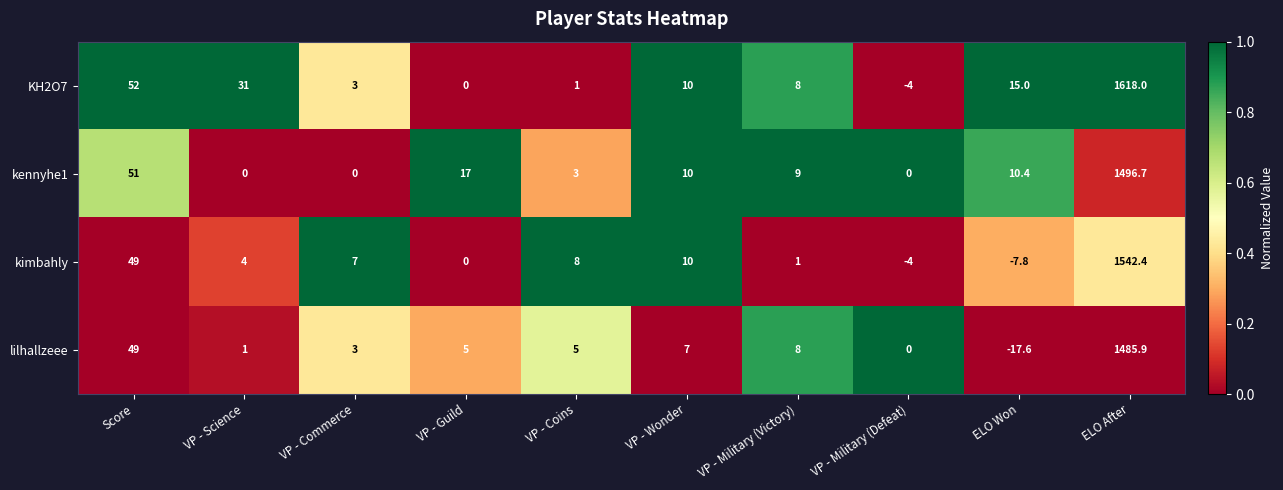

What is the spread (max minus min) of values at Score?

3.0